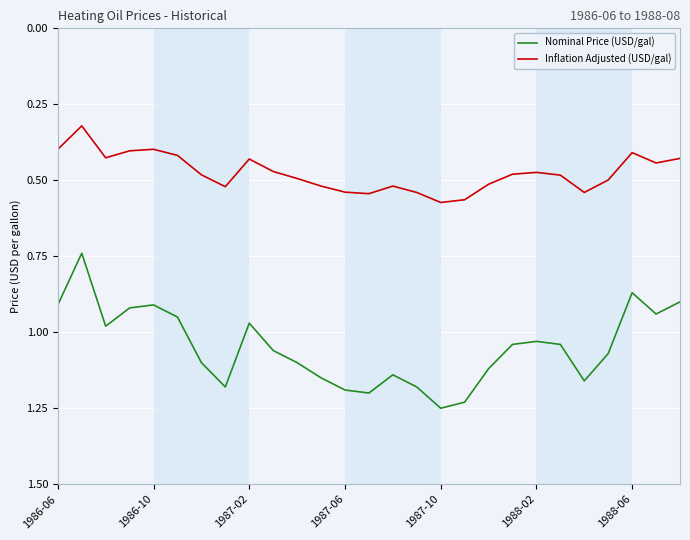

True or false: Inflation Adjusted (USD/gal) and Nominal Price (USD/gal) intersect in this chart.

False